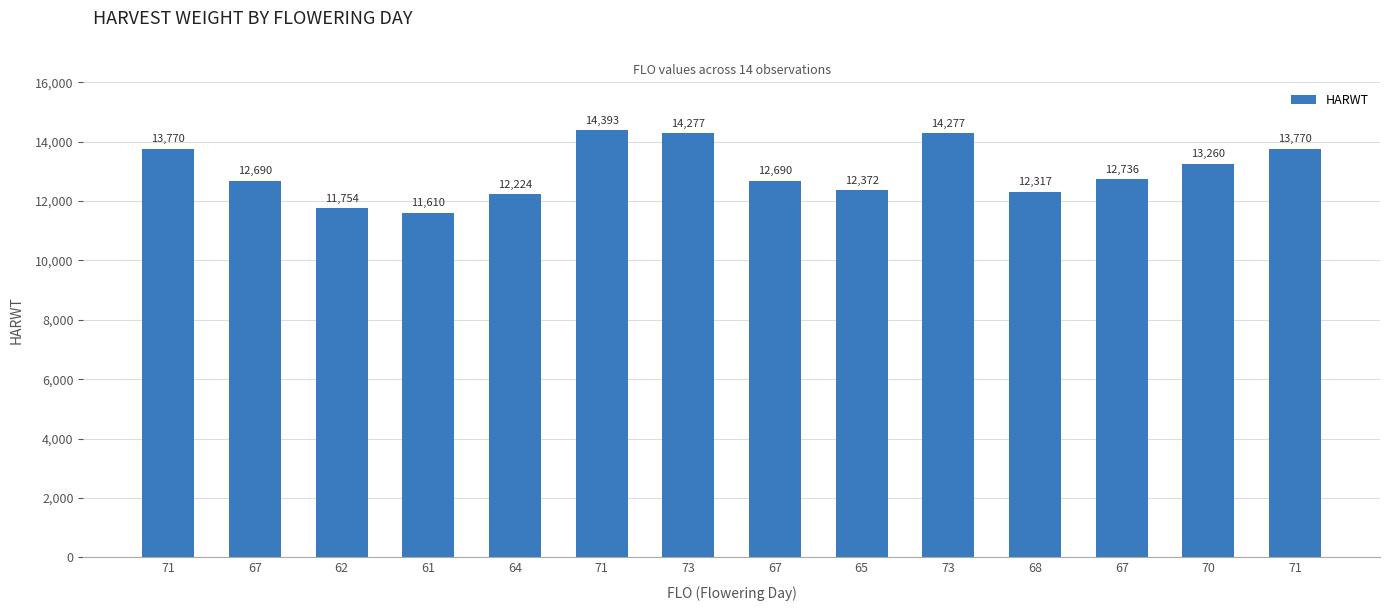

What is the value of the 13th bar from the left?

13260